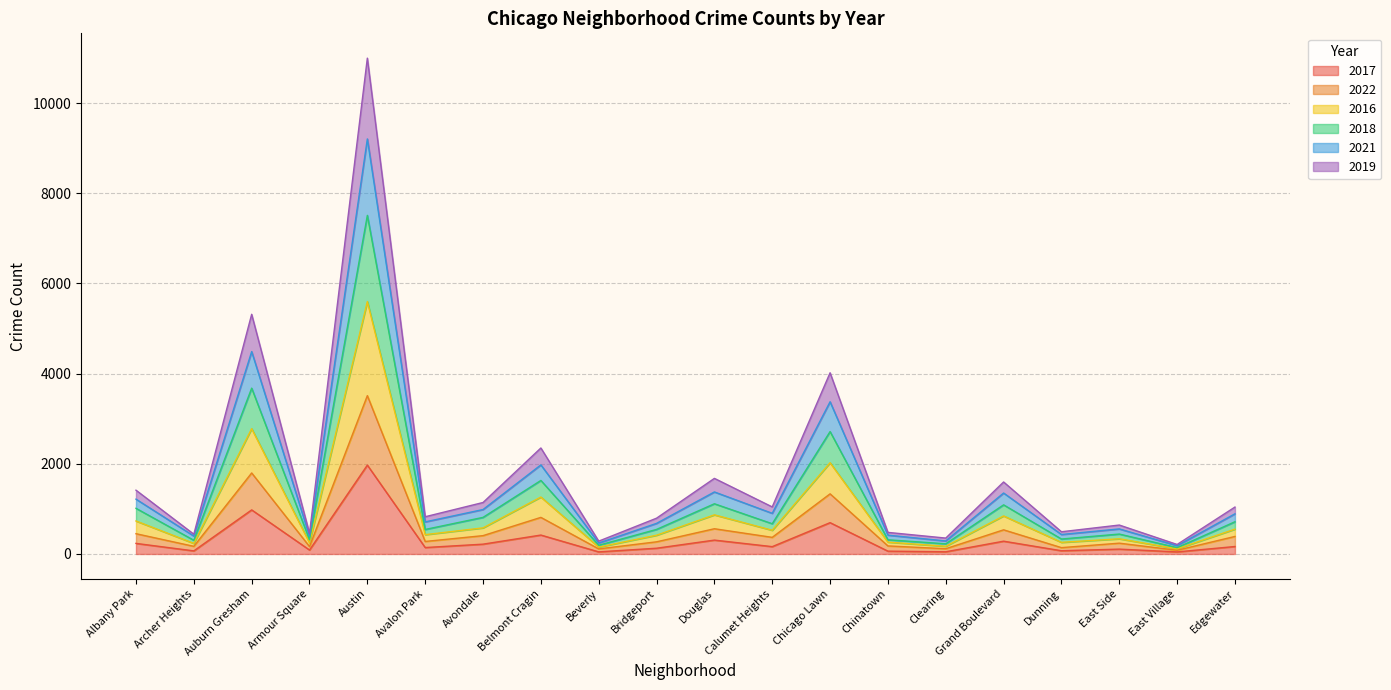

In 2016, how many points are higher than both neighbors (excluding endpoints)?

7